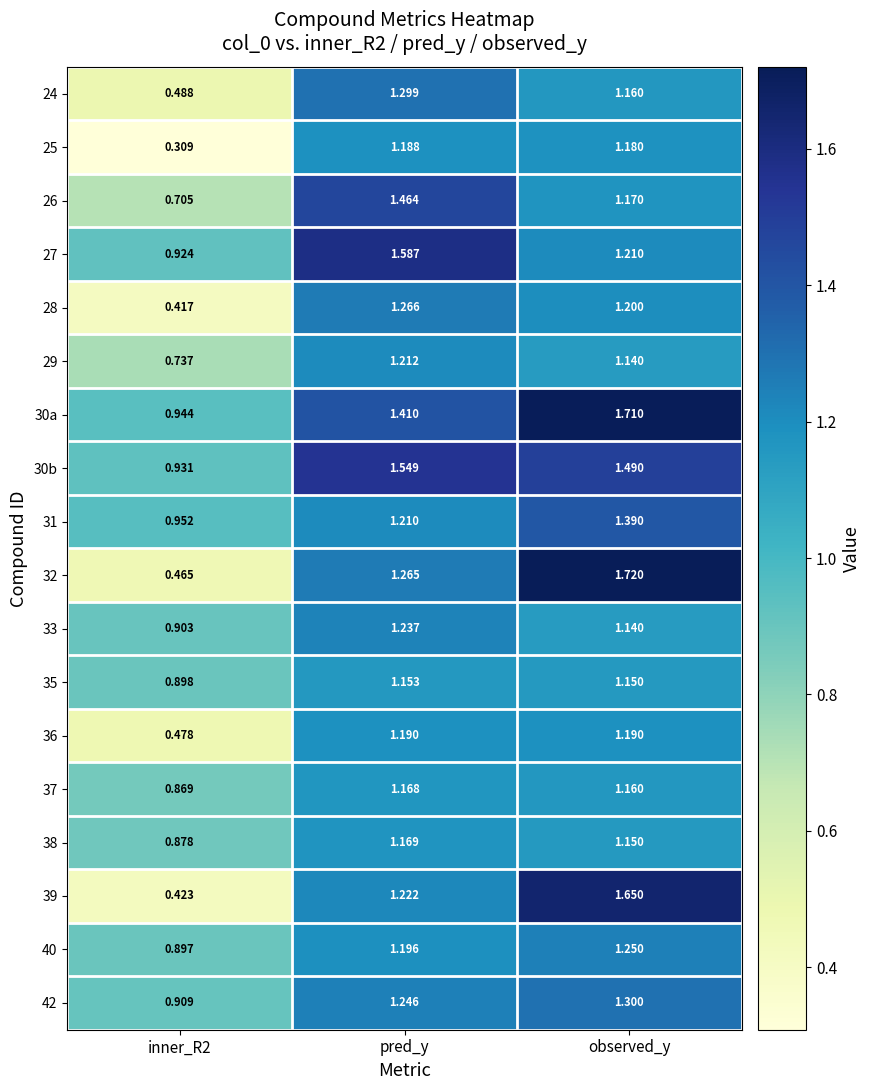

Is the value of 38 at observed_y greater than the value of 39 at observed_y?

No